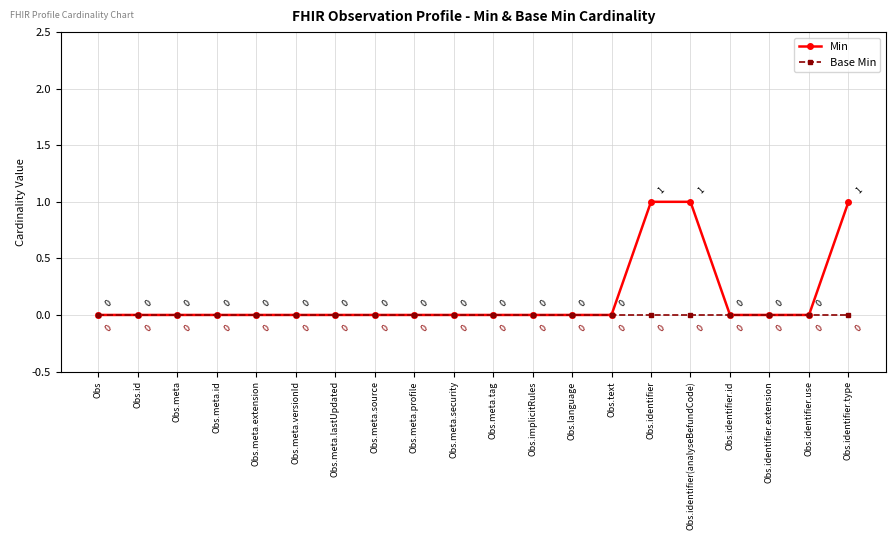

Reading left to right, extract all data points from this chart.

Min: 0	0	0	0	0	0	0	0	0	0	0	0	0	0	1	1	0	0	0	1
Base Min: 0	0	0	0	0	0	0	0	0	0	0	0	0	0	0	0	0	0	0	0